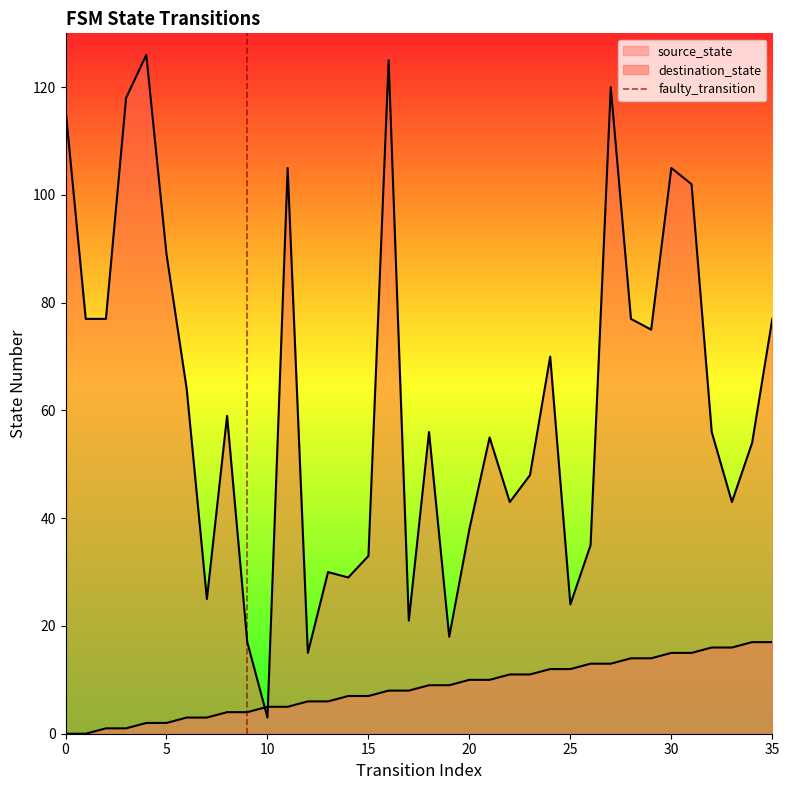

Does the chart display data point markers on the line(s)?

No